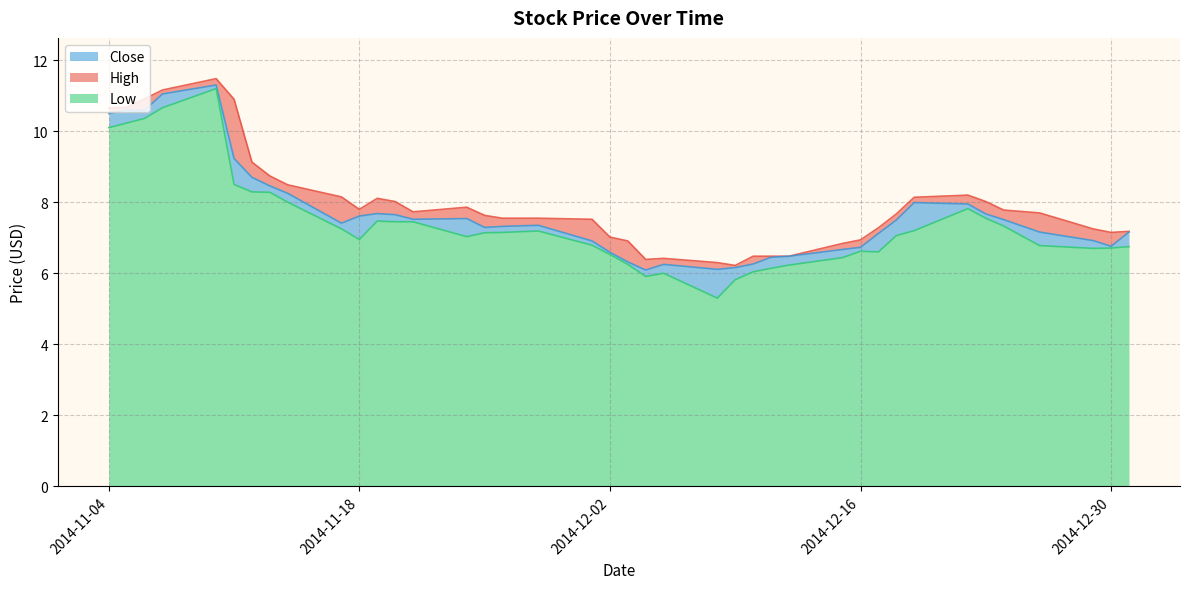

Which series has the largest total across all categories?

High